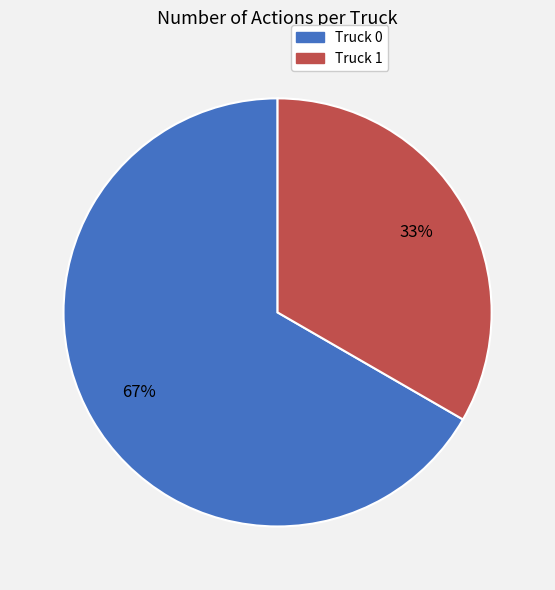

Do Truck 1 and Truck 0 together represent more than half of the pie?

Yes